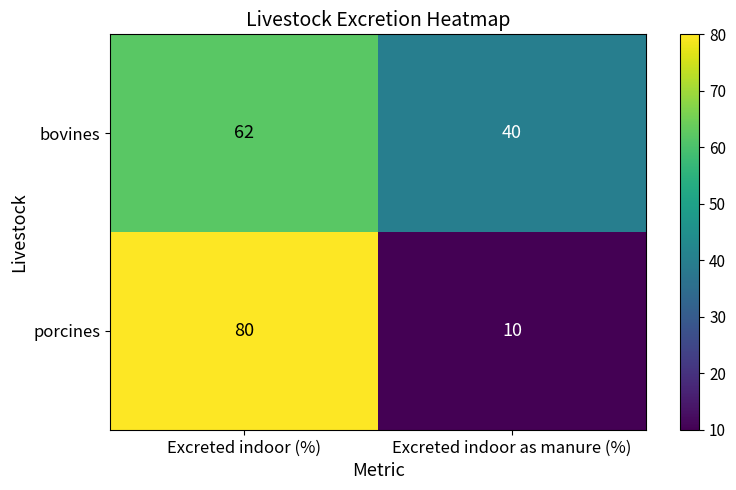

What is the difference between the maximum and minimum values in the bovines series?

22